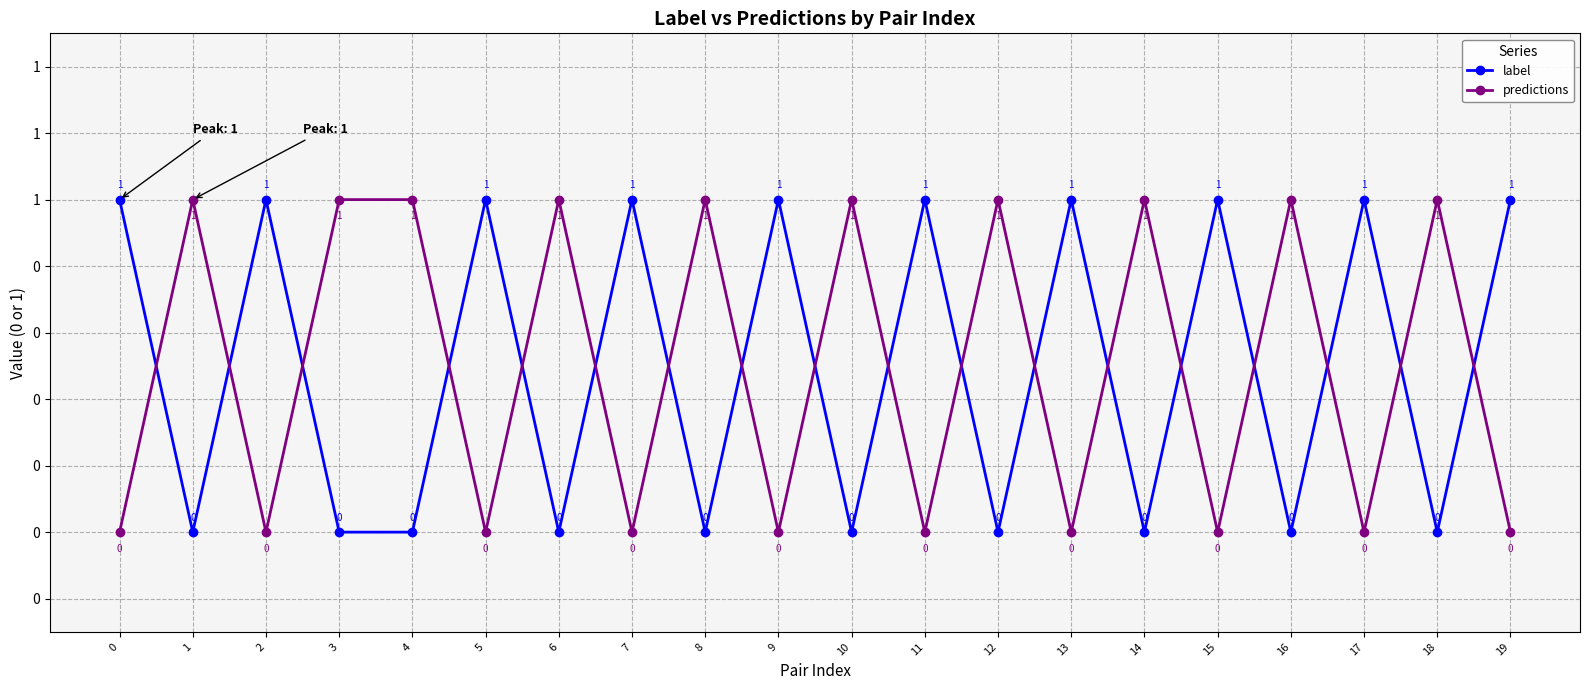

Is this an area chart (filled region under the line)?

No